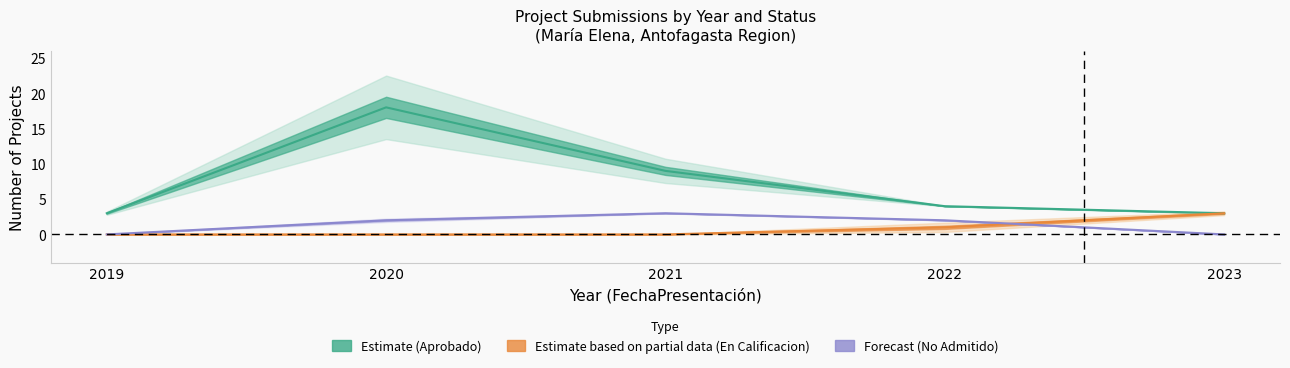

What is the difference between the En Calificacion values at 2023 and 2022?

2